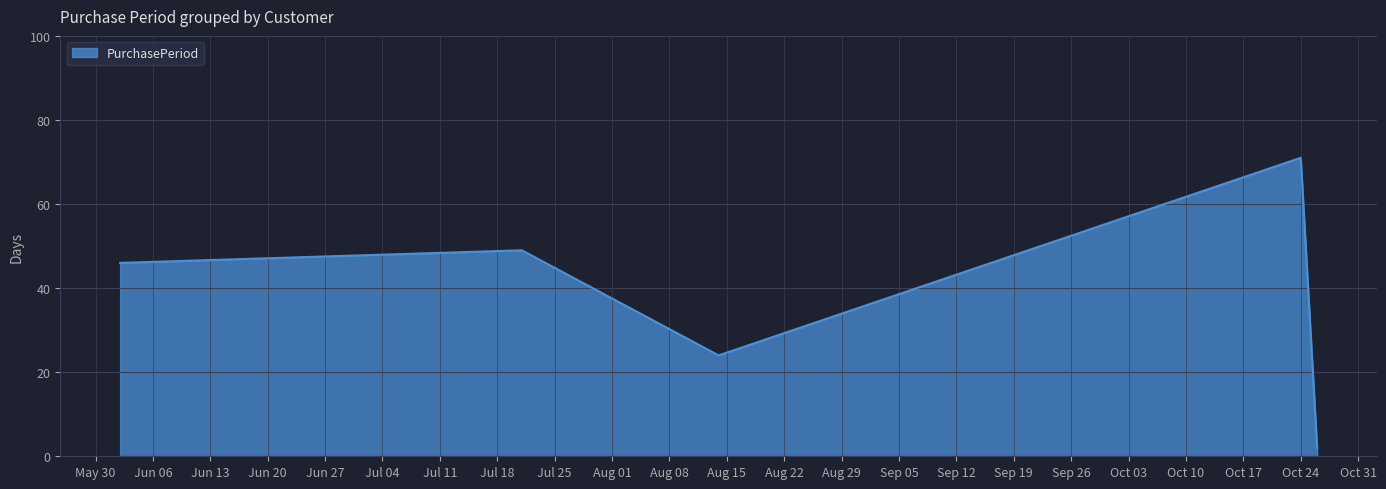

How many values are below 46?

2